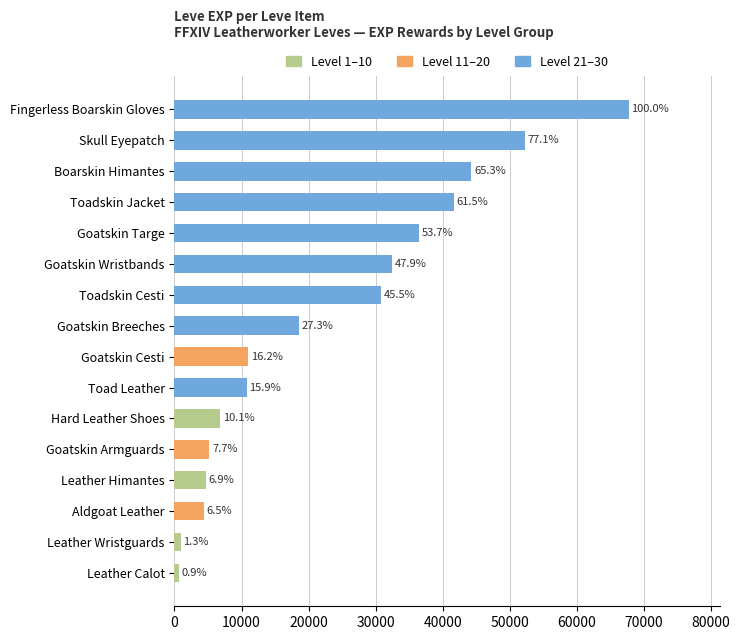

How many bars are there in total?

16